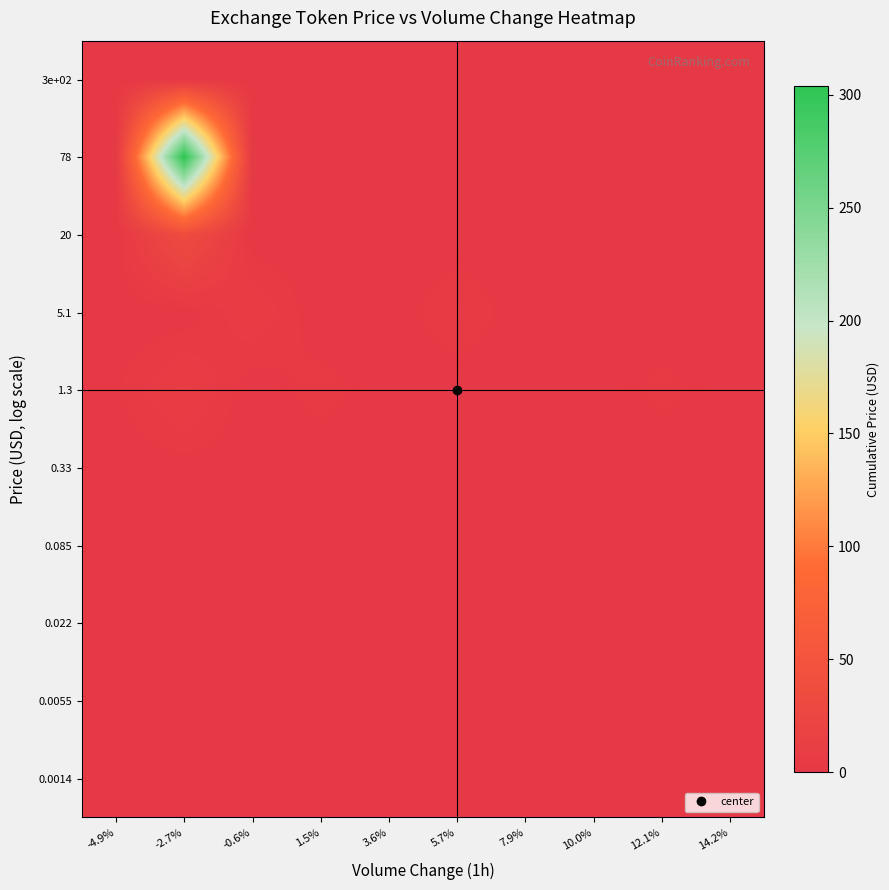

What is the total value across all series at 5.7%?

5.2